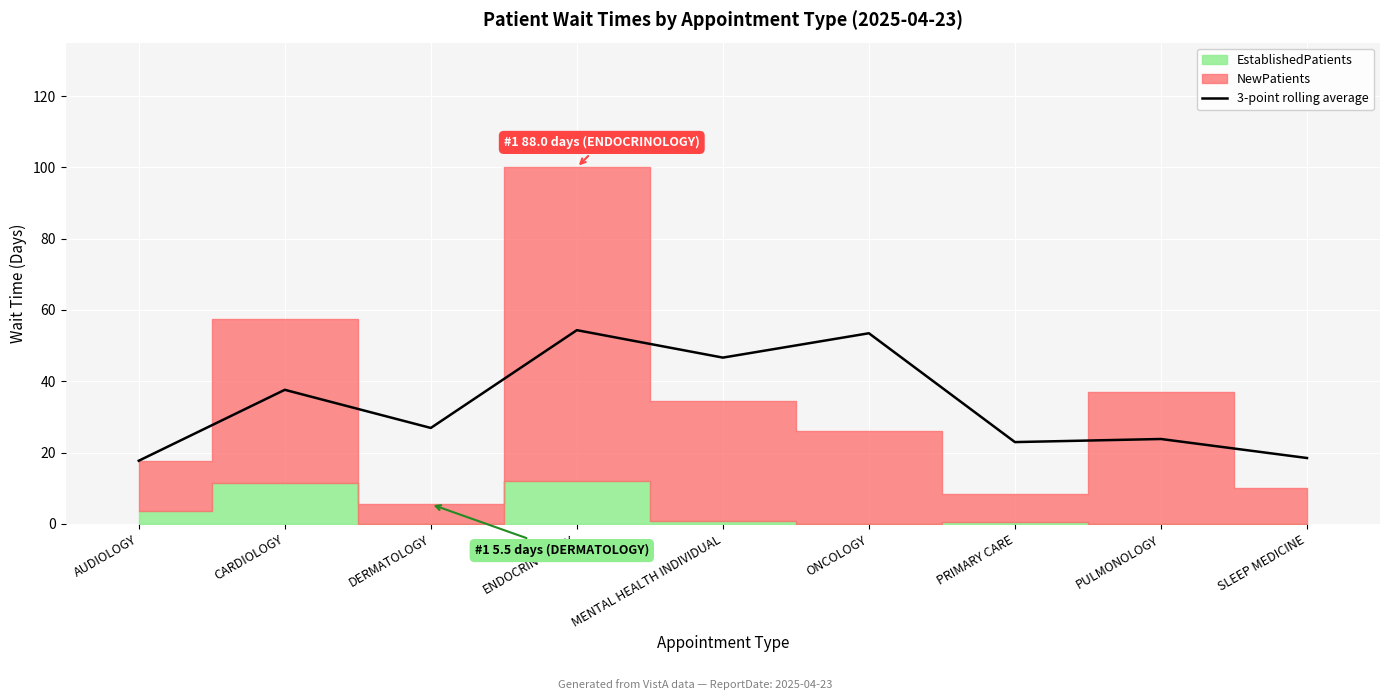

Is it true that 3-point rolling average equals 35.1 at DERMATOLOGY?

False